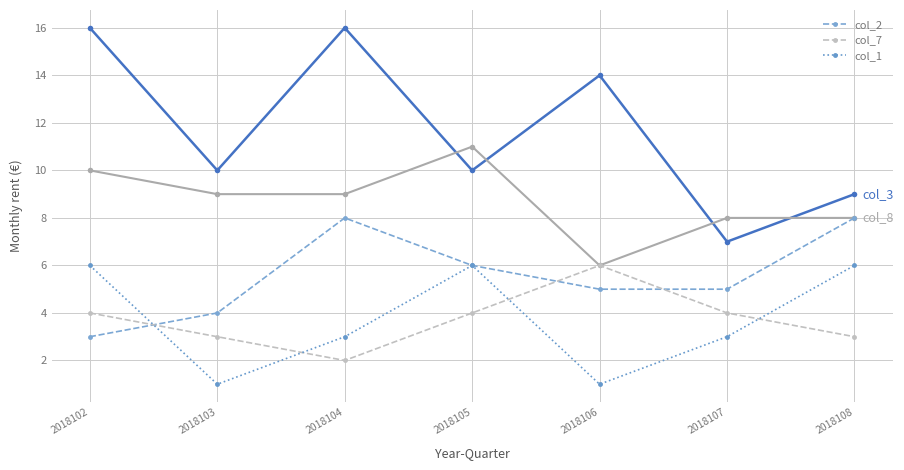

What is the maximum value shown in the chart?

16